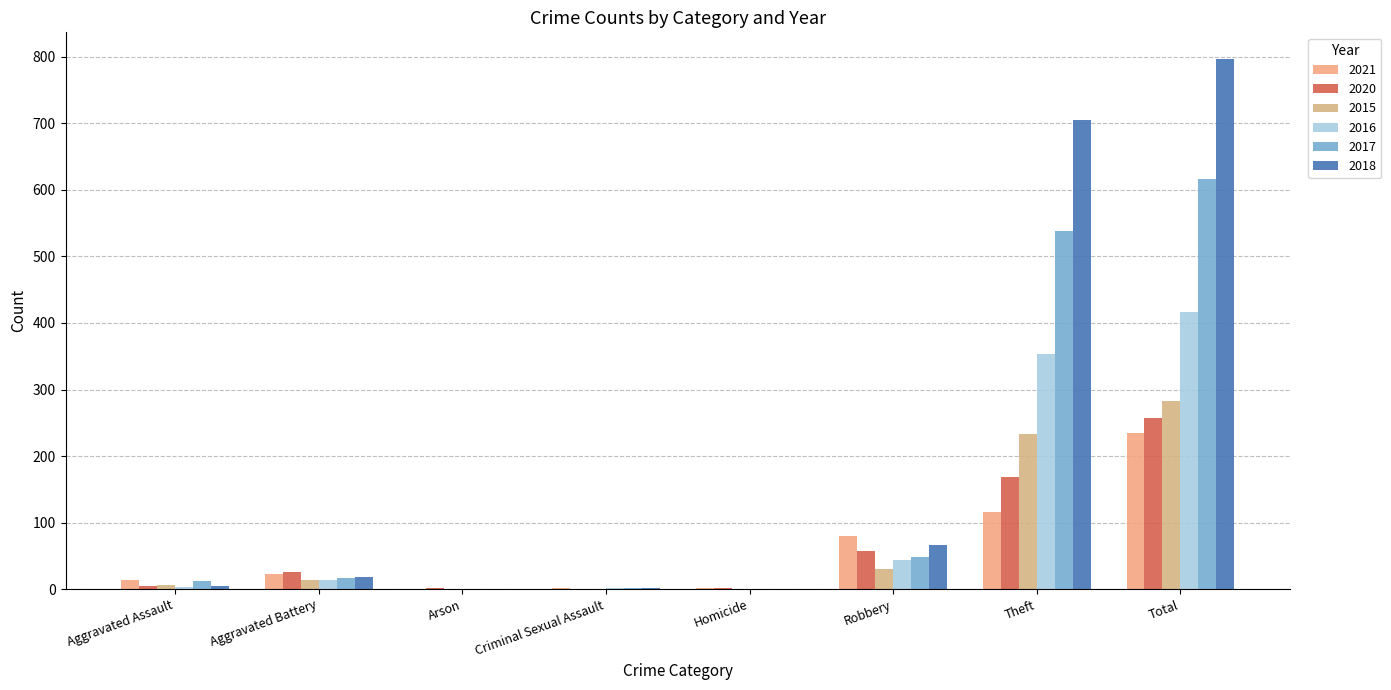

What is the total value across all series at Homicide?

2